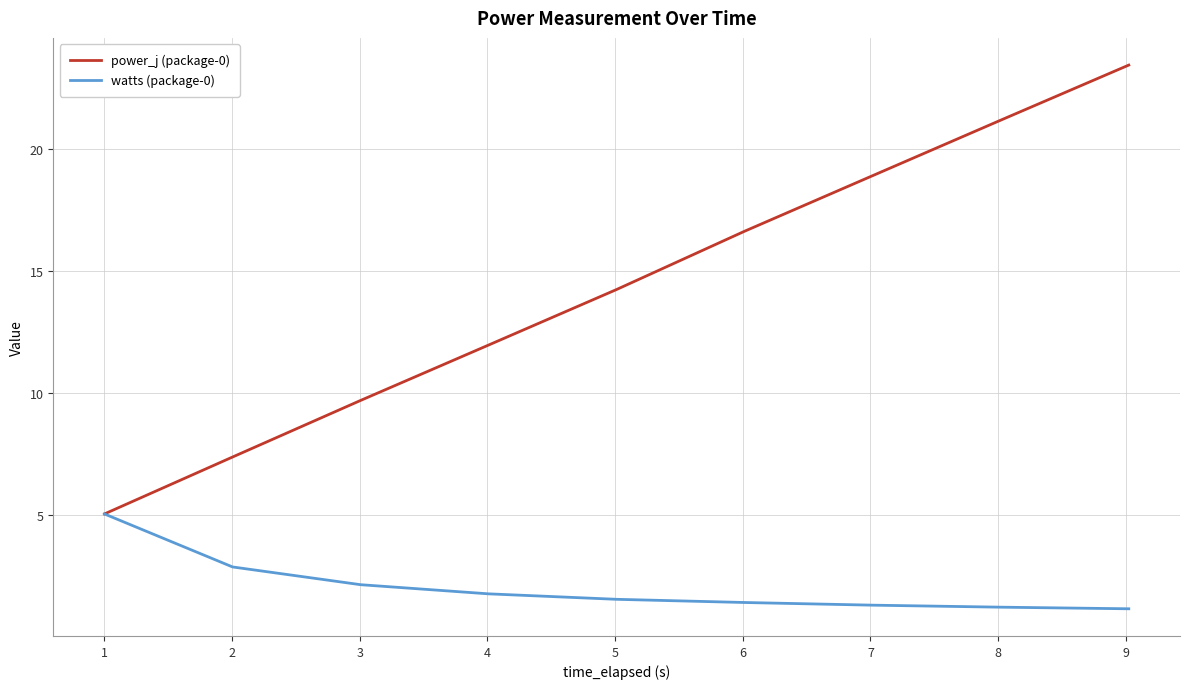

Which series has the largest range (max minus min)?

power_j (package-0)